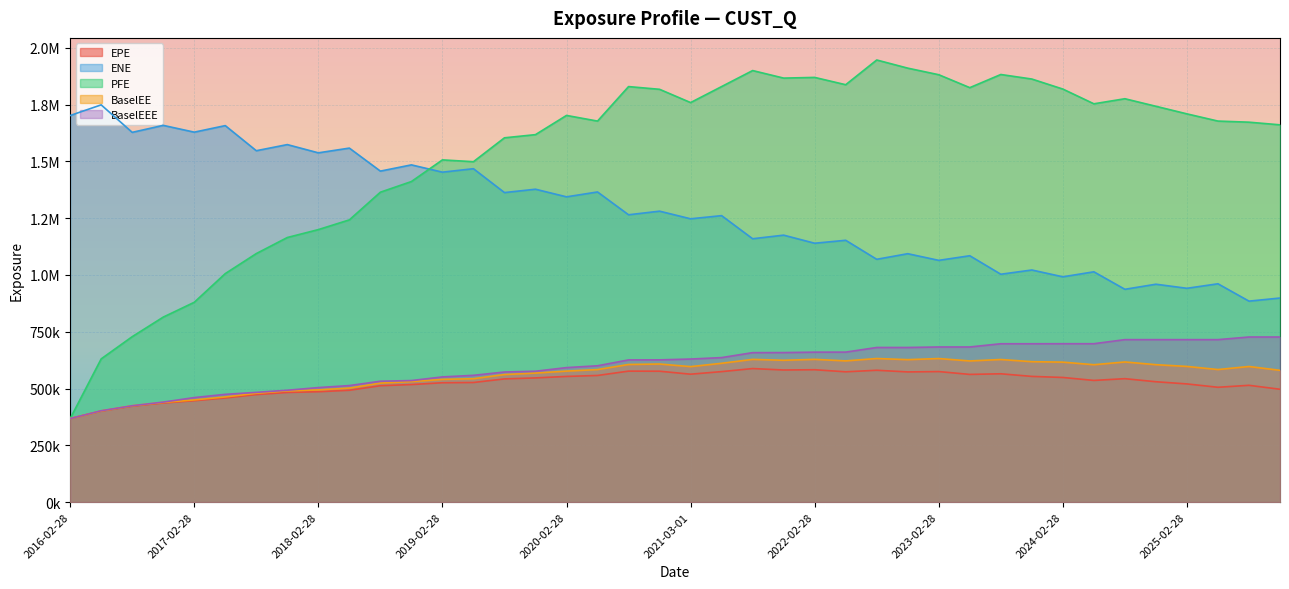

What is the minimum value for BaselEEE?

367608.0